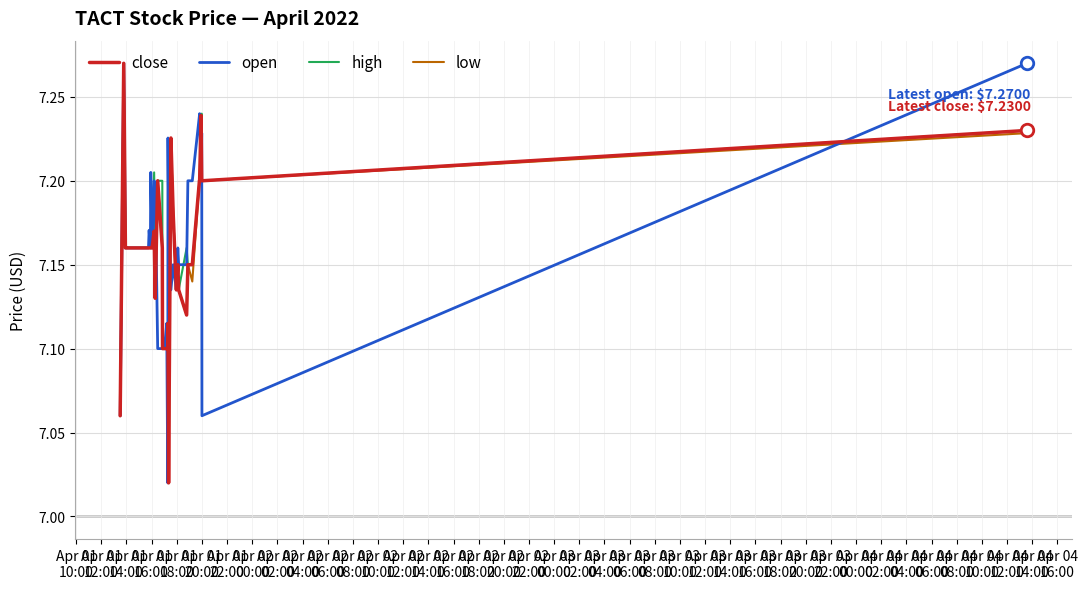

True or false: close and high cross at least once.

False